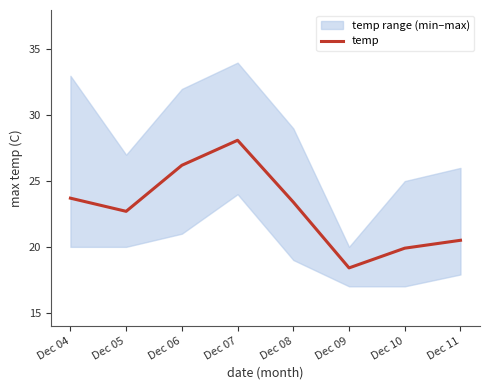

How many points are lower than both their immediate neighbors (excluding endpoints)?

2